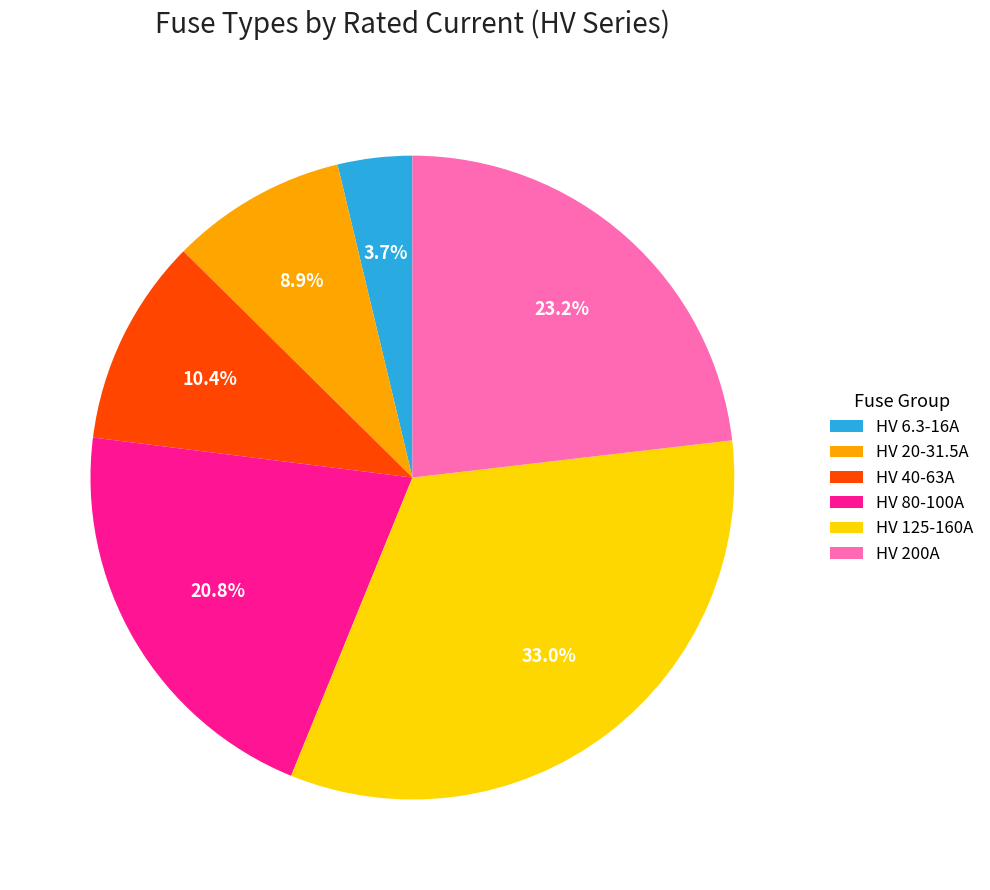

Is there a majority slice in this chart?

No